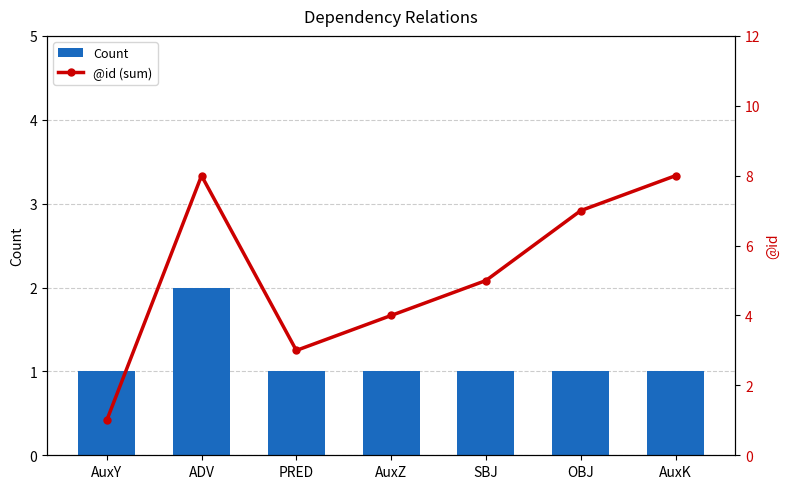

List the labels in order of Count value, smallest first.

AuxY, PRED, AuxZ, SBJ, OBJ, AuxK, ADV